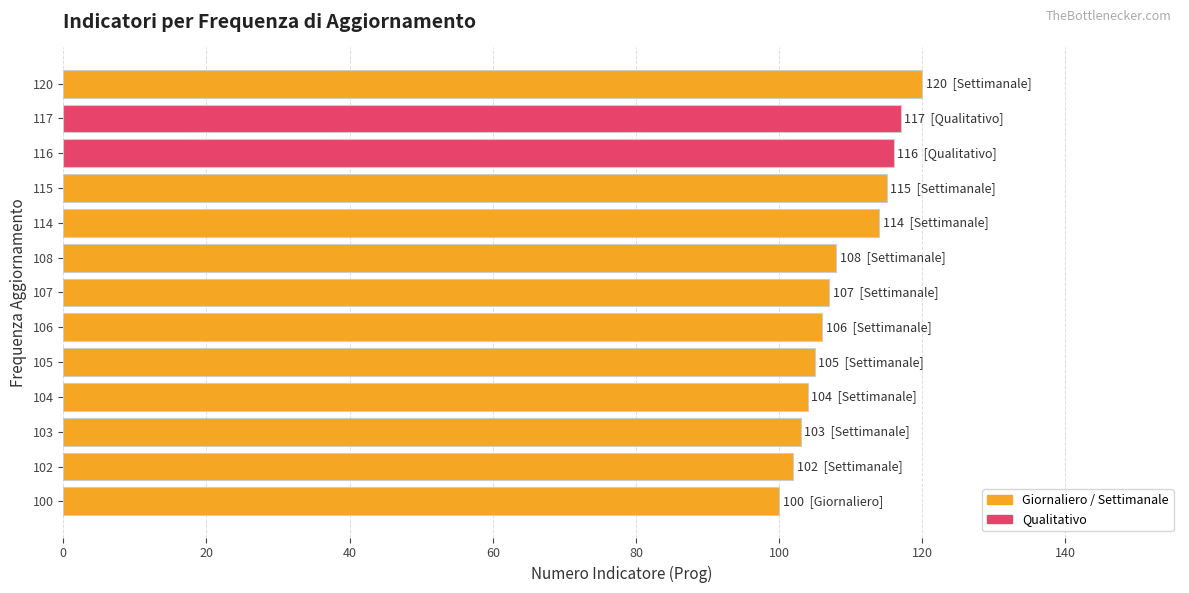

True or false: the data shows 107 at 107.

True